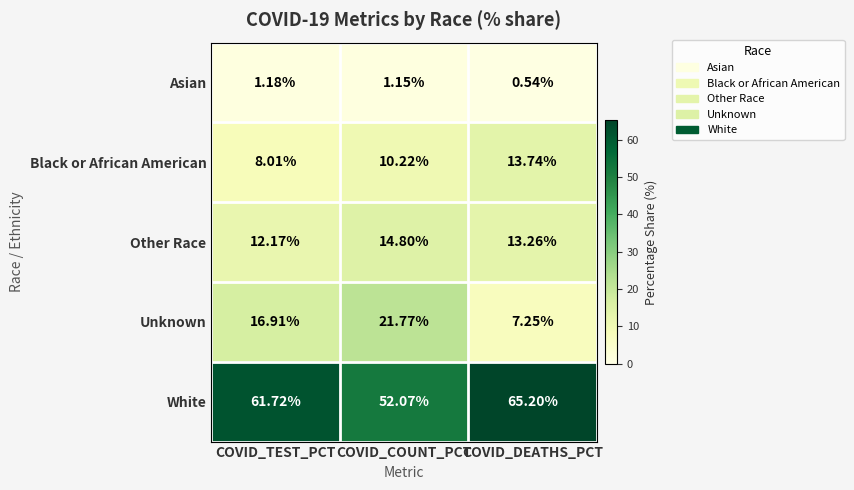

Which category has the highest value across all series?

COVID_DEATHS_PCT